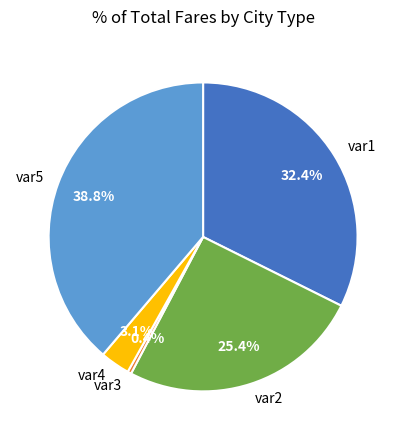

What percentage is the var4 slice, to the nearest percent?

3%